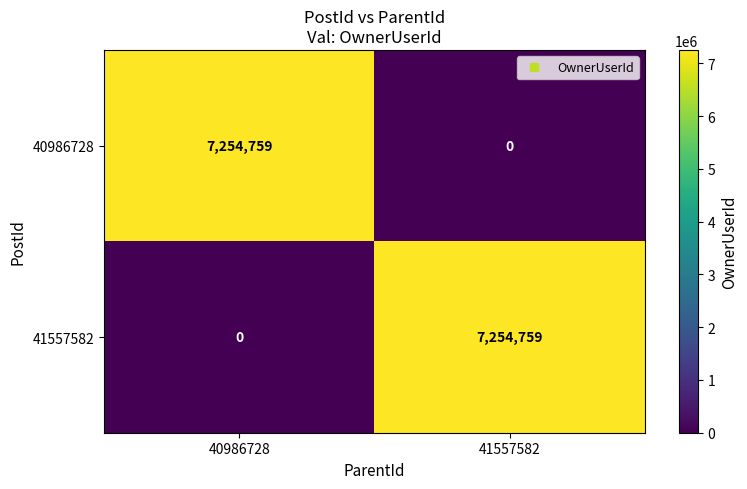

Reading right to left, list all the values displayed in this chart.

40986728: 0	7254759
41557582: 7254759	0